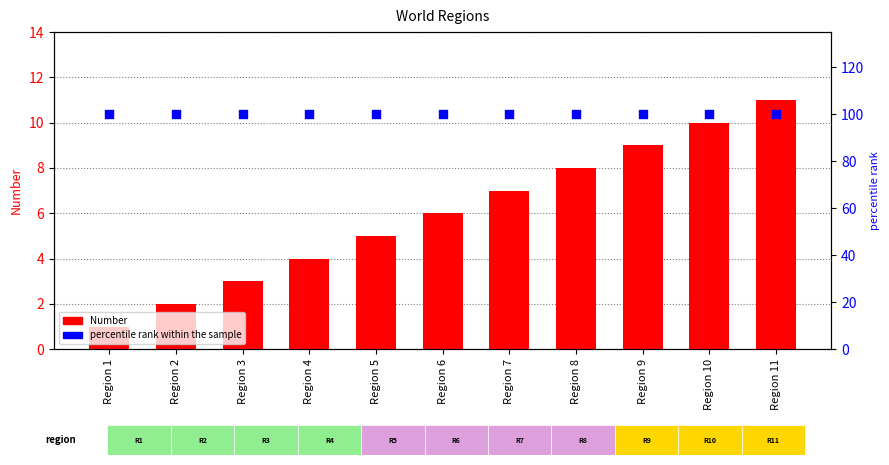

At how many categories does at least one series exceed 49?

11